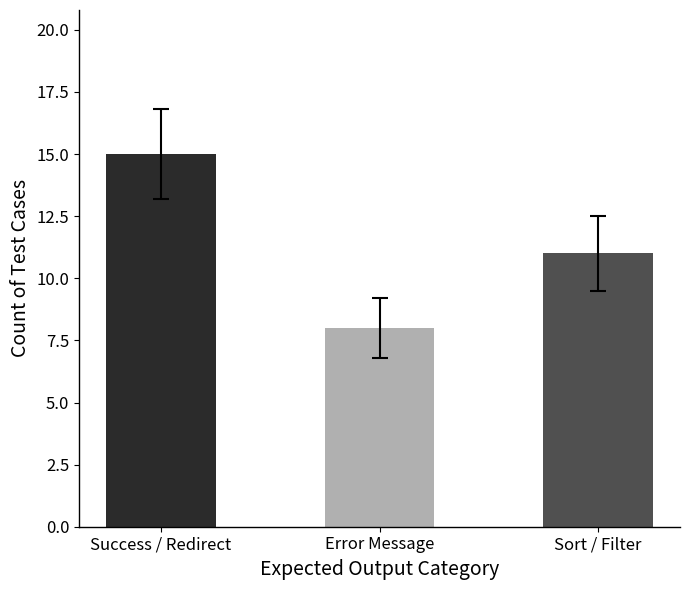

What is the minimum value shown in the chart?

8